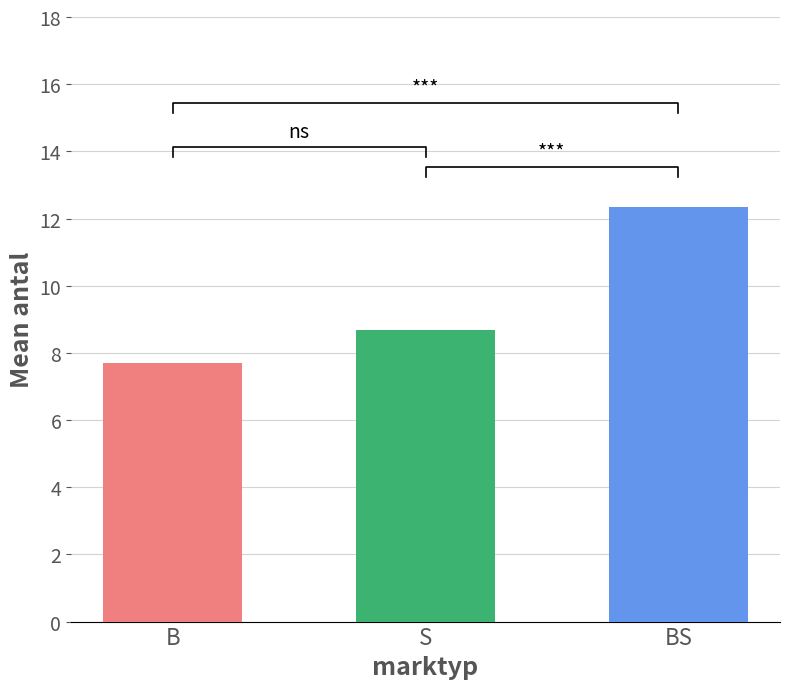

What is the change in value from S to BS?

+3.7